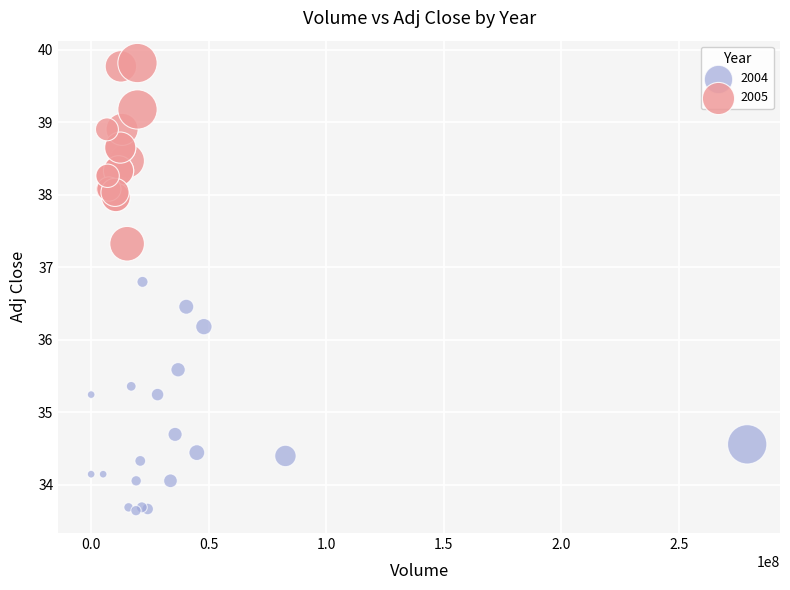

Which series reaches the maximum Y coordinate?

2005